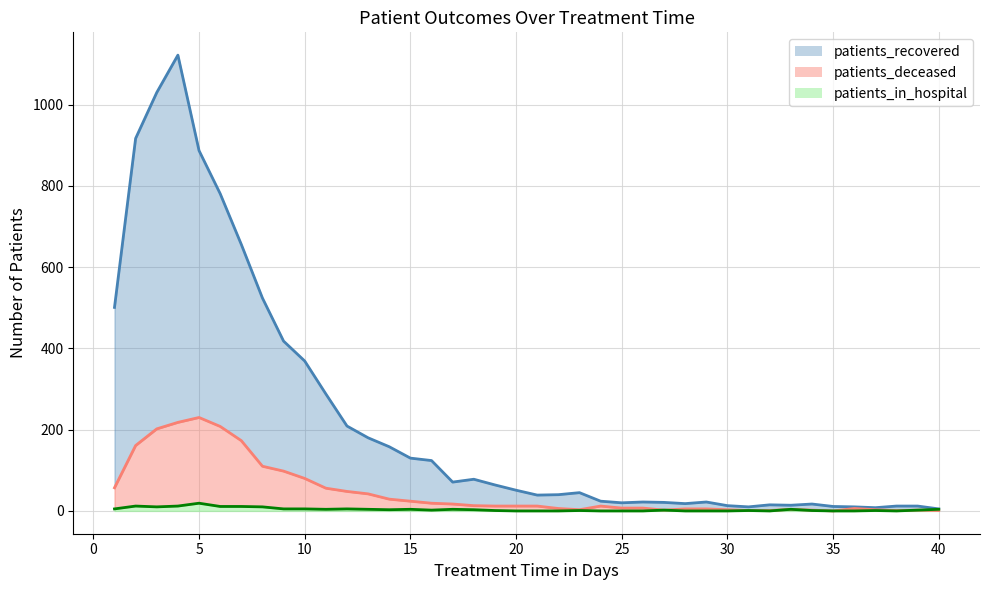

Which series changed the most between 2 and 11?

patients_recovered